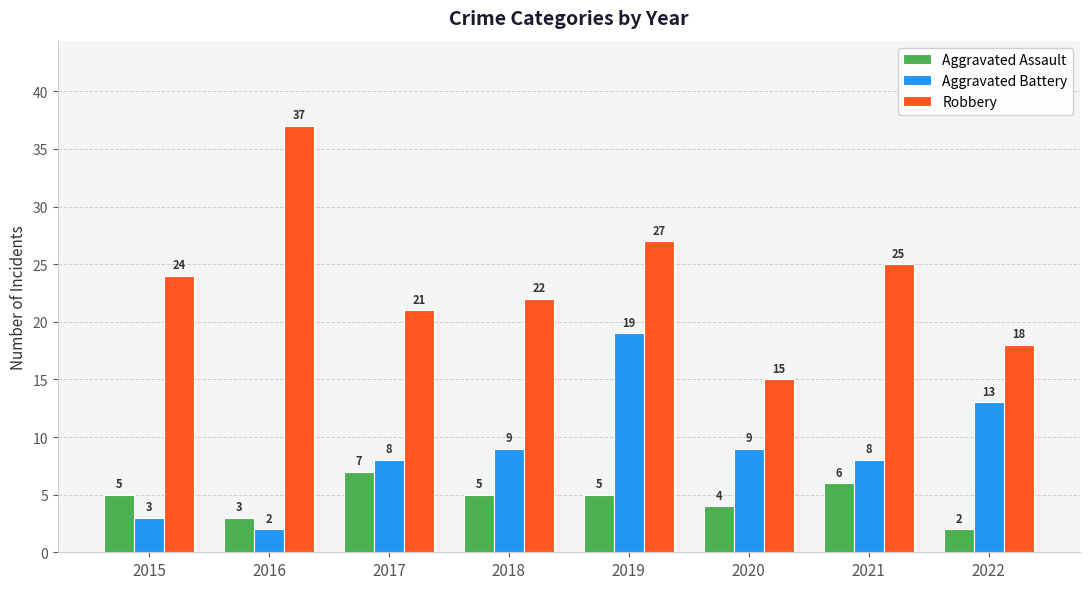

What is the sum of the Aggravated Battery values at 2017 and 2022?

21